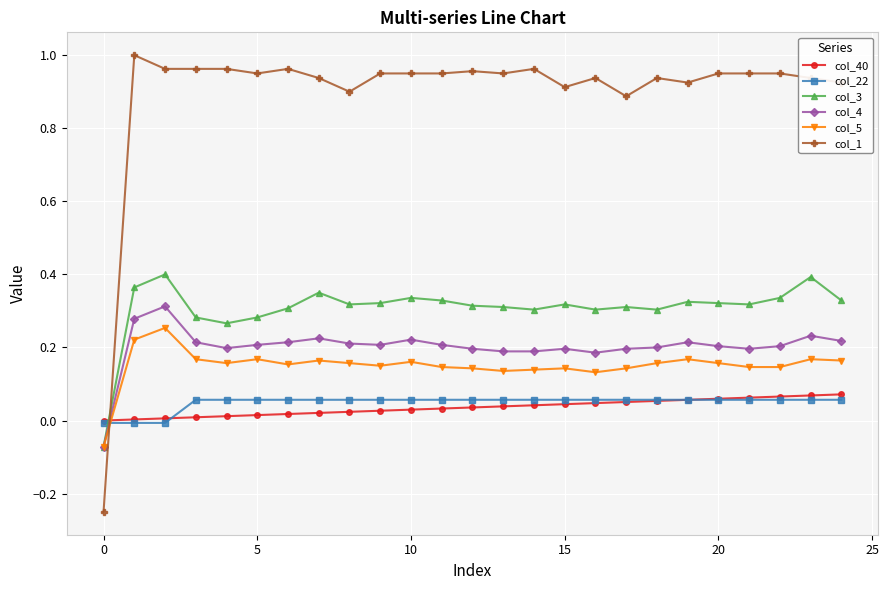

True or false: col_1 has more than 1 interior local peaks.

True